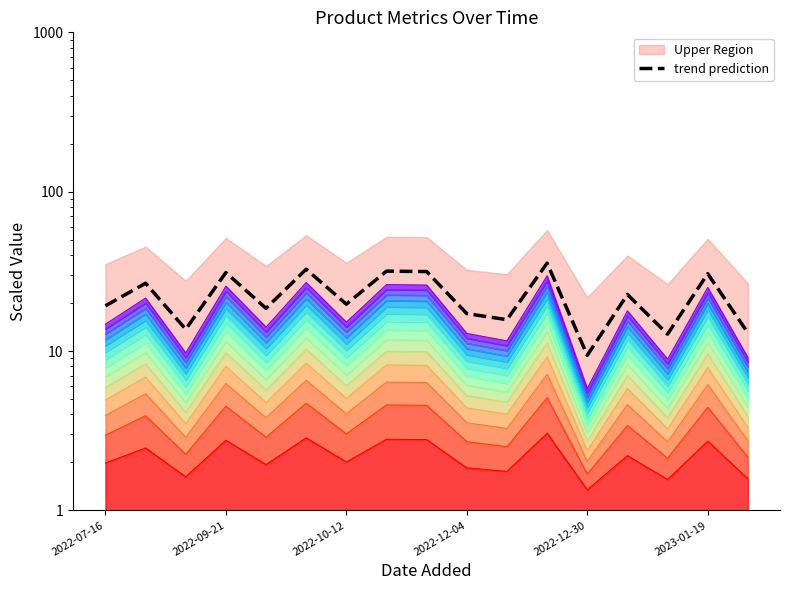

How many interior local peaks (higher than both neighbors) does the data have?

7